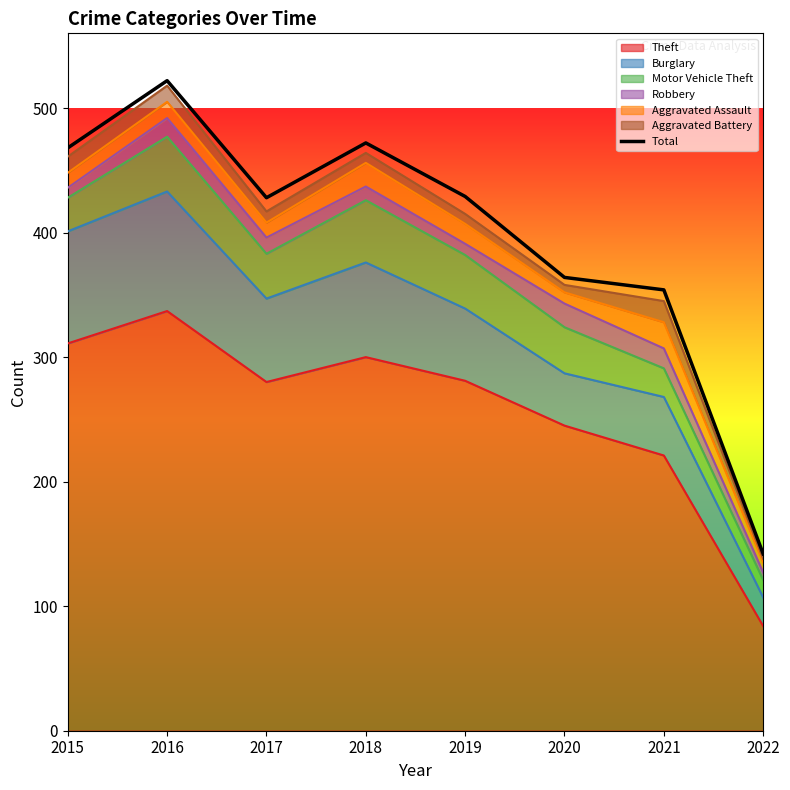

What is the difference between the second highest and second lowest values?

118